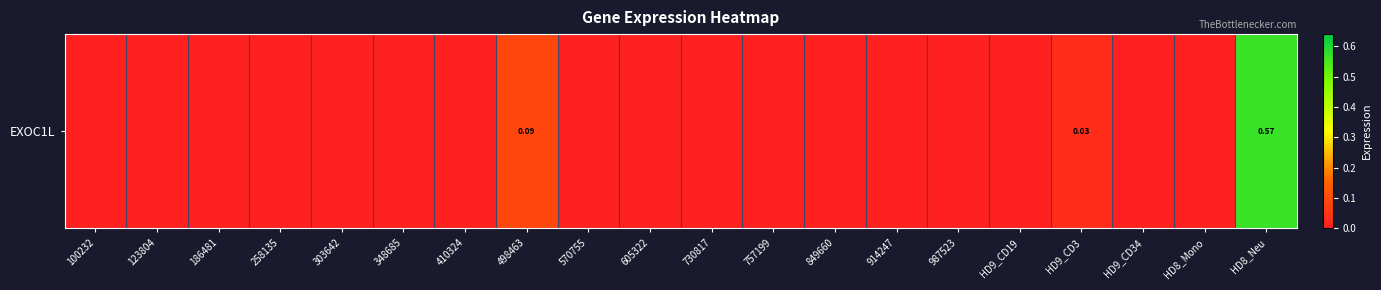

How many values are above zero?

3